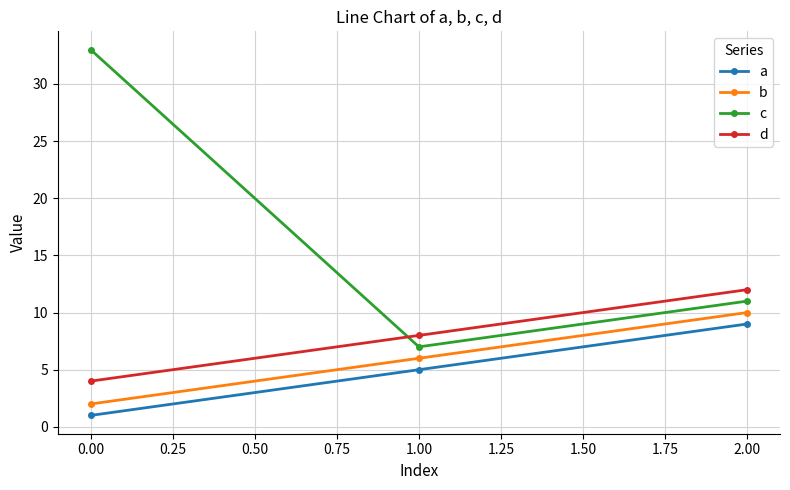

What is the minimum value for d?

4